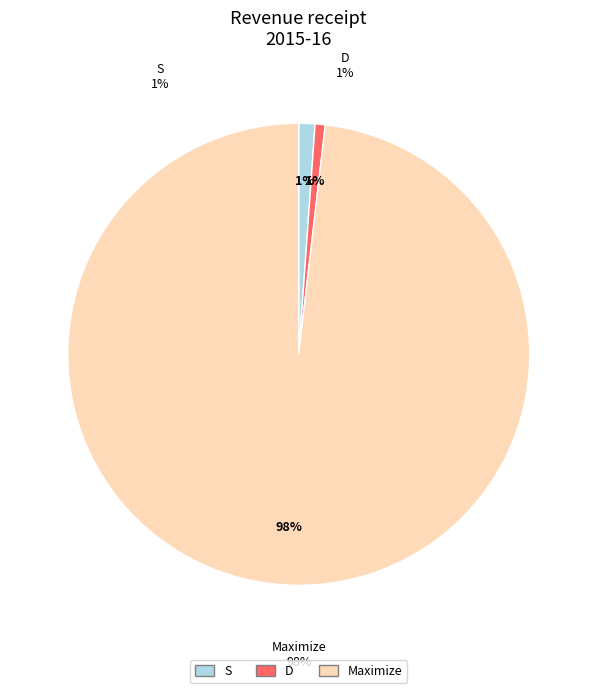

Is it true that S (599.9997931188952) is 16% of the pie?

False